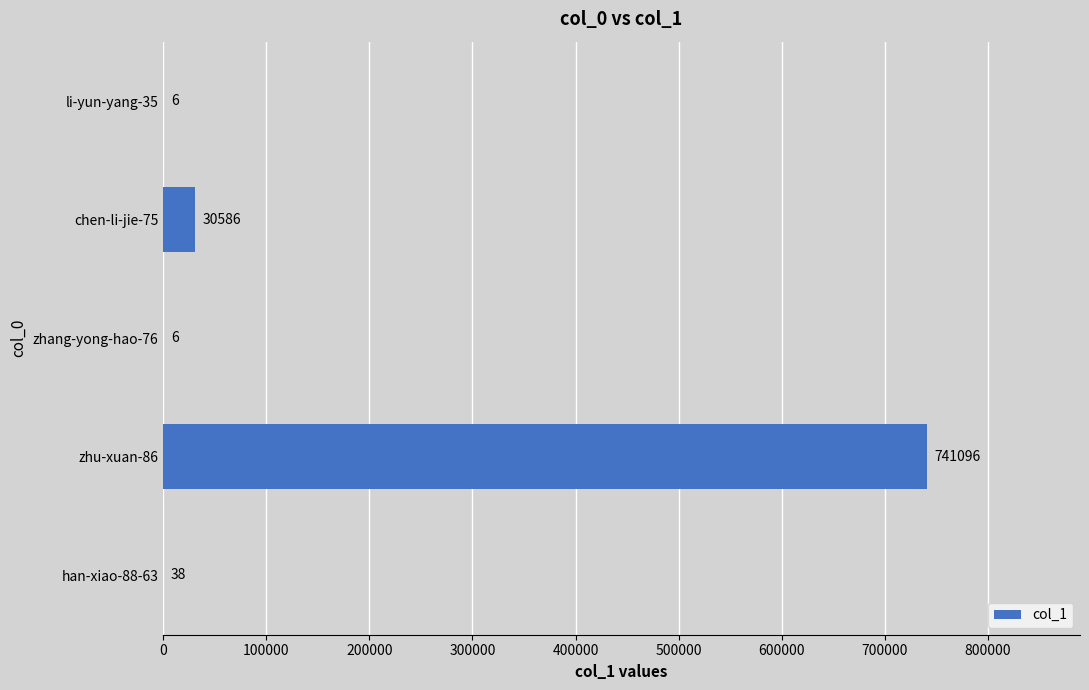

What is the change in value from chen-li-jie-75 to li-yun-yang-35?

-30580